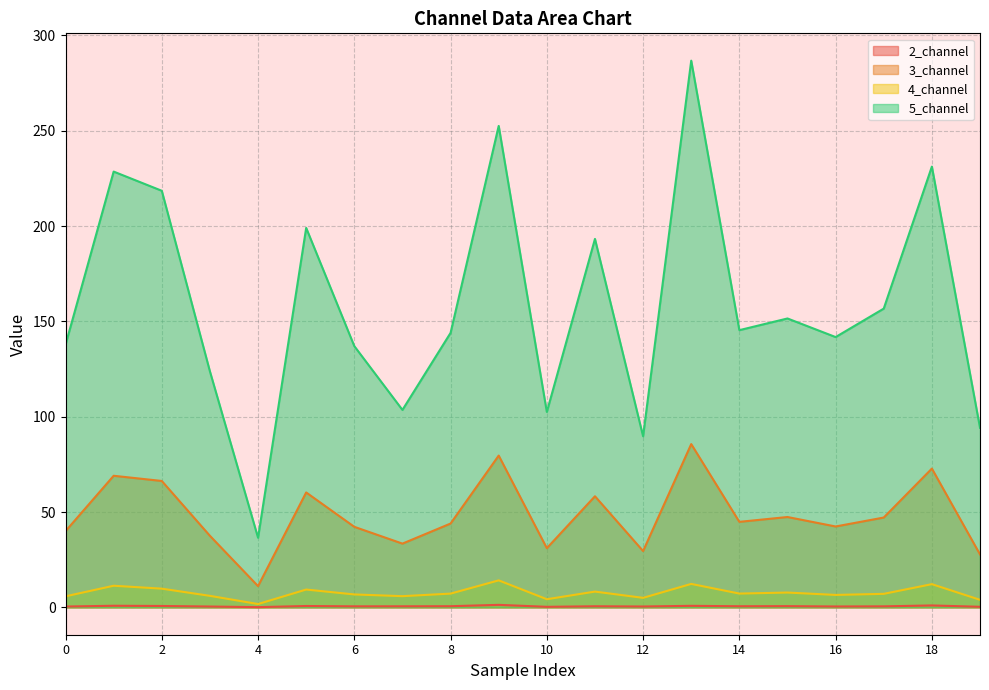

What is the value of the 5_channel point at the 14th from the left?

286.7